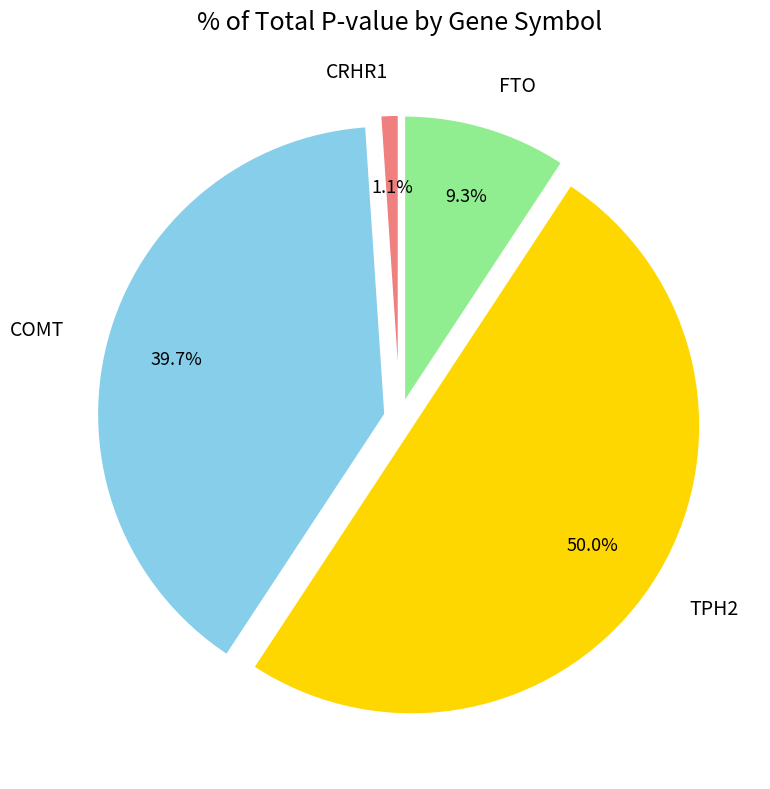

To the nearest percent, what is the average slice percentage?

25%